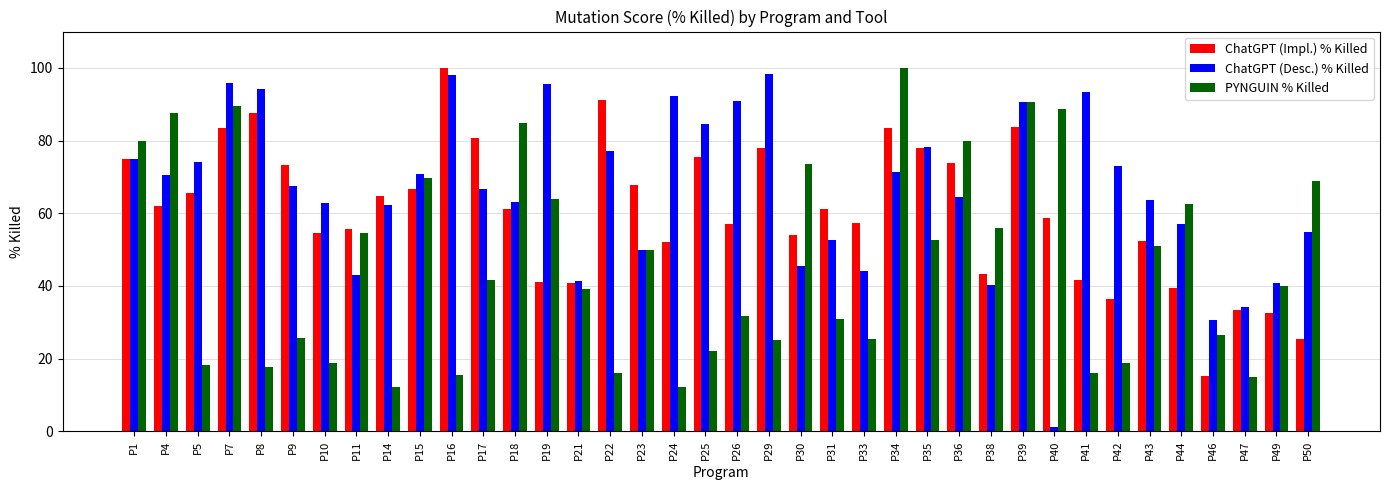

What is the difference between the maximum and second lowest values in the ChatGPT (Desc.) % Killed series?

67.8